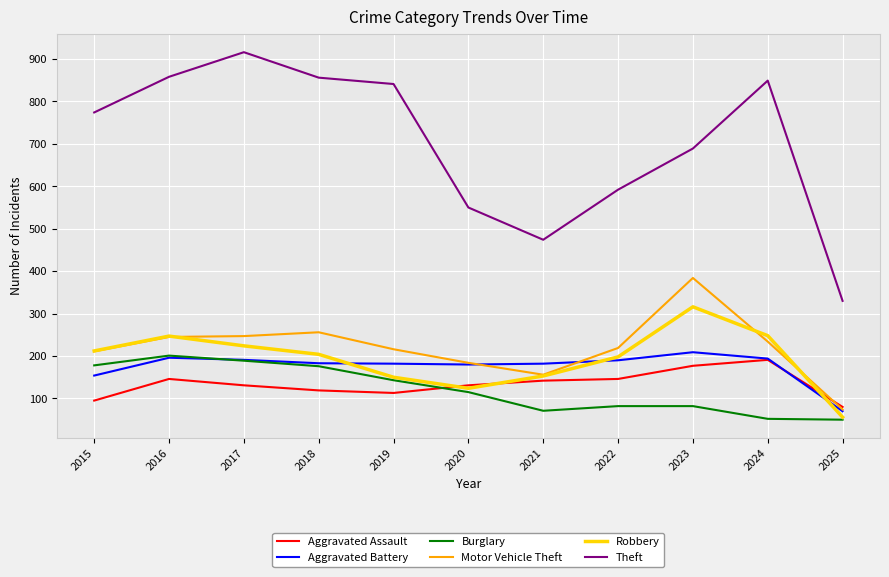

What is the lowest value of the Burglary series?

50